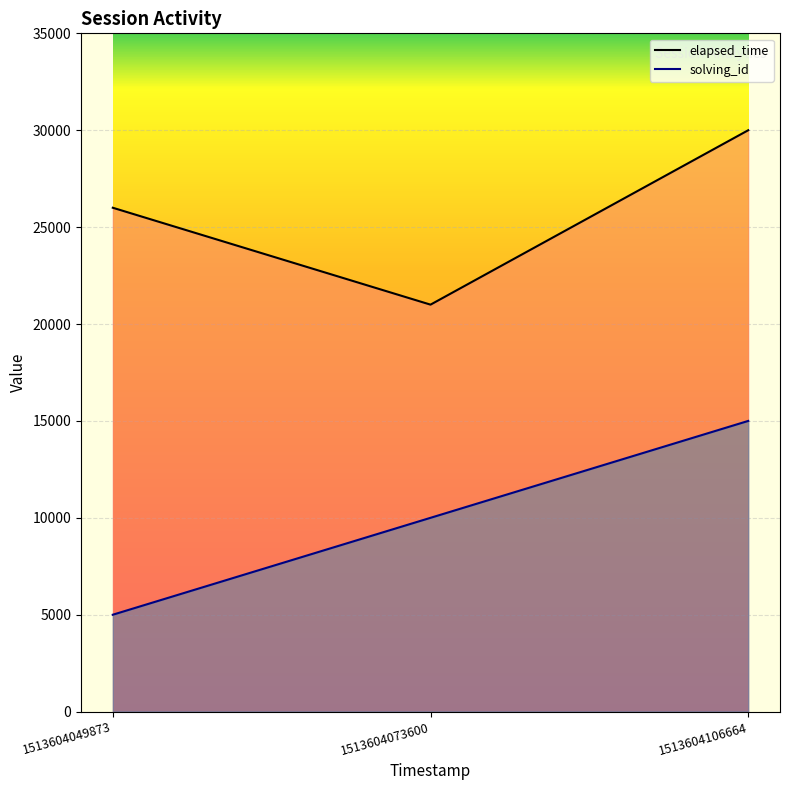

Which series changed the most between 1513604049873 and 1513604106664?

solving_id